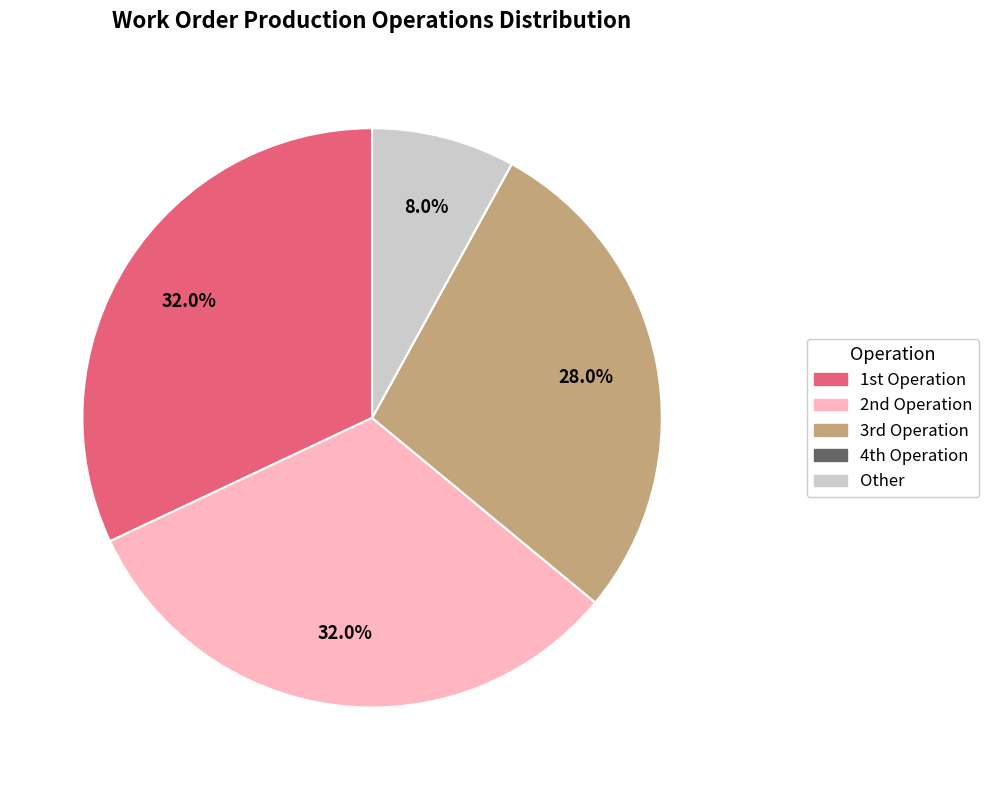

Does any single category account for the majority?

No